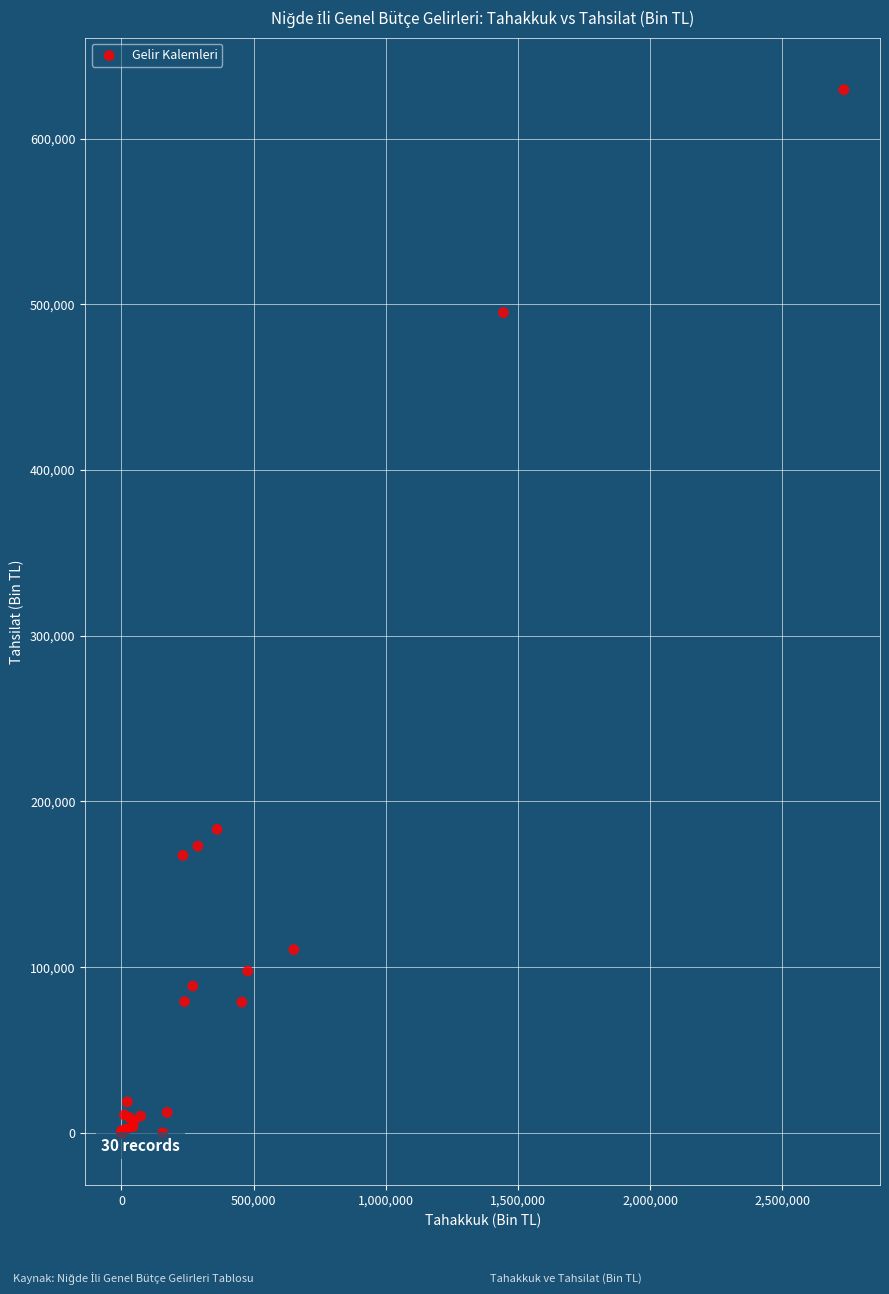

What Y value in the scatter plot is closest to 314734?

183170.4